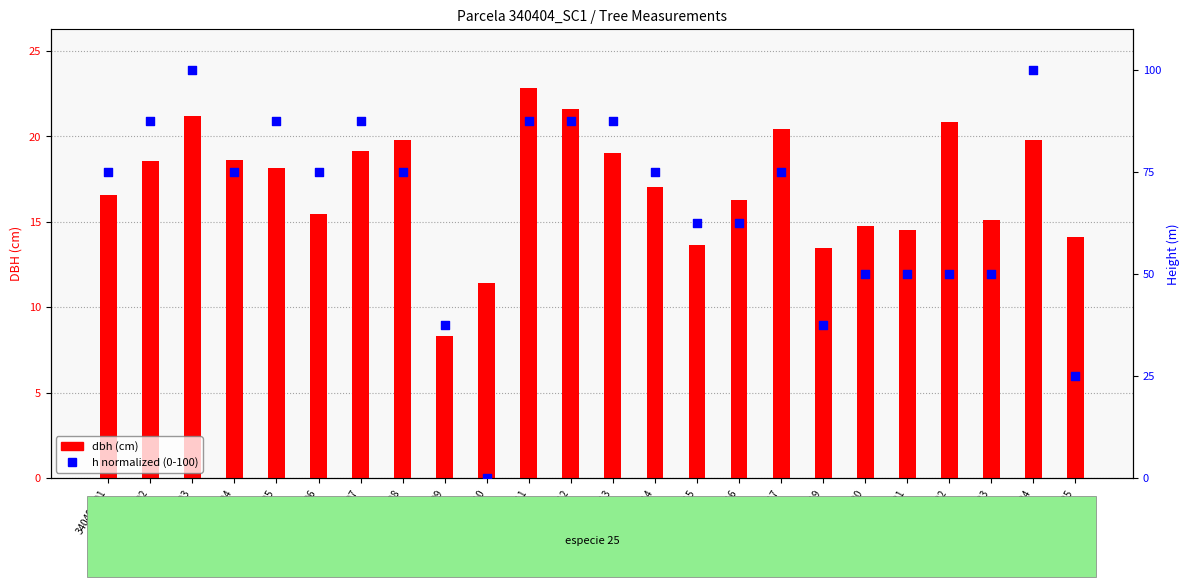

Is the value of dbh at 340404024 greater than the value of h at 340404024?

No